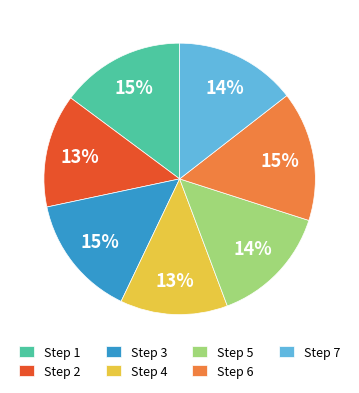

To the nearest percent, what is the average slice percentage?

14%